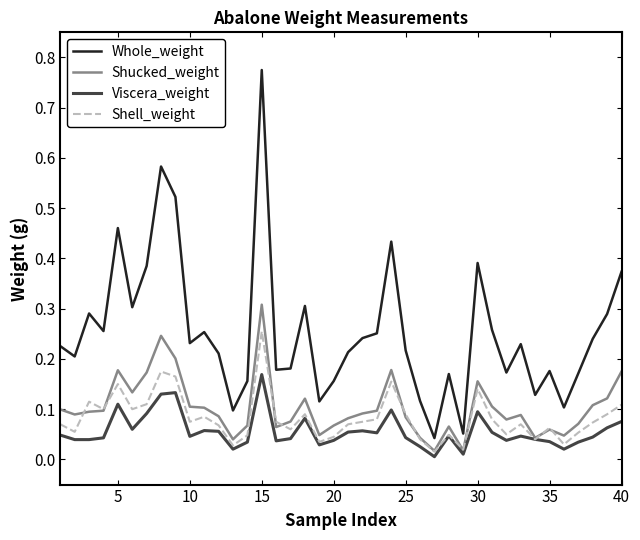

Which series has the widest spread of values?

Whole_weight